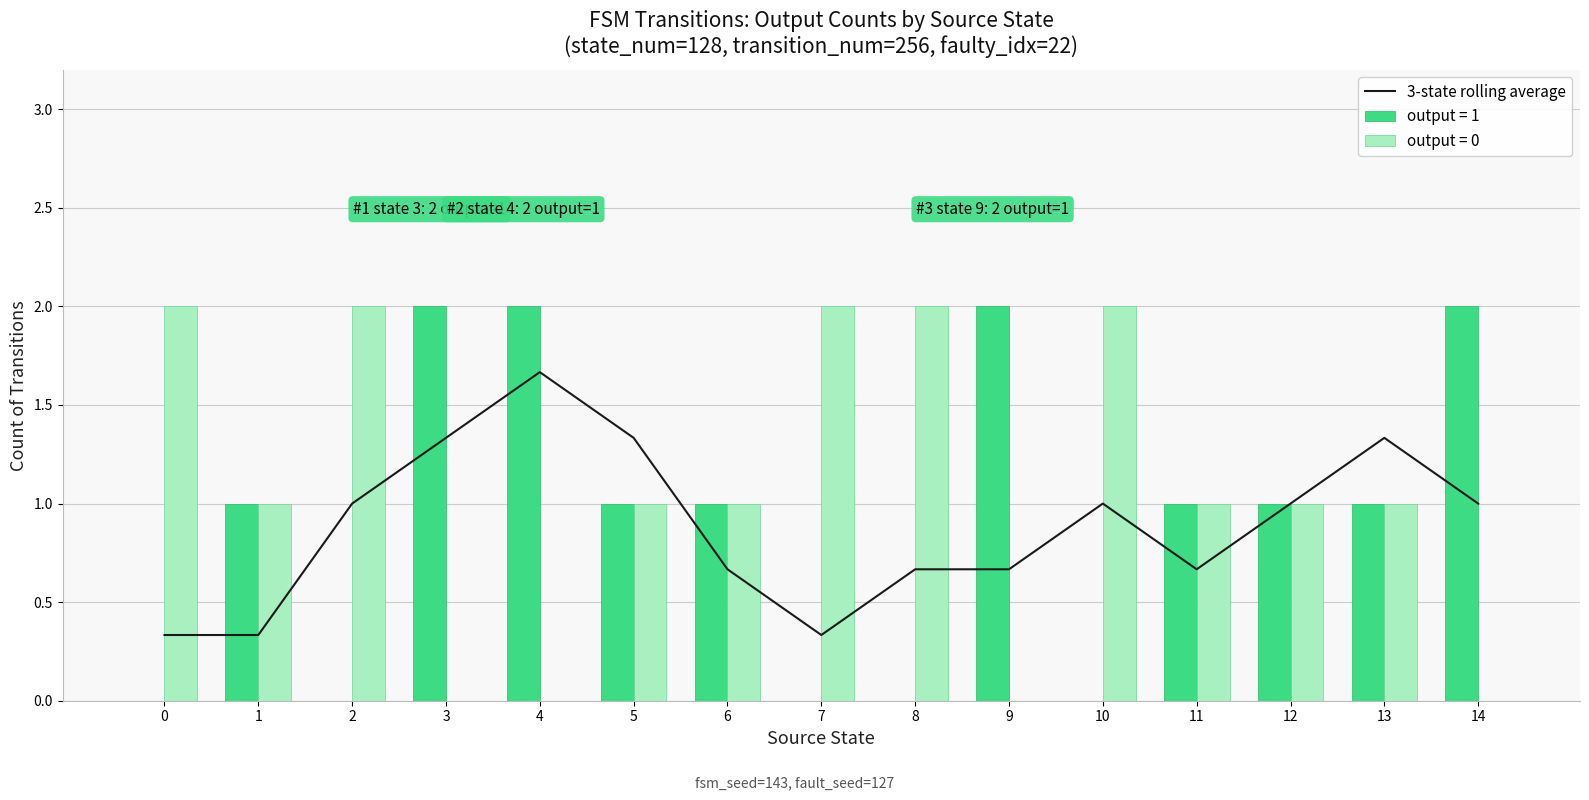

Reading left to right, transcribe all the data shown in this chart.

0=0.3	1=0.3	2=1.0	3=1.3	4=1.7	5=1.3	6=0.7	7=0.3	8=0.7	9=0.7	10=1.0	11=0.7	12=1.0	13=1.3	14=1.0